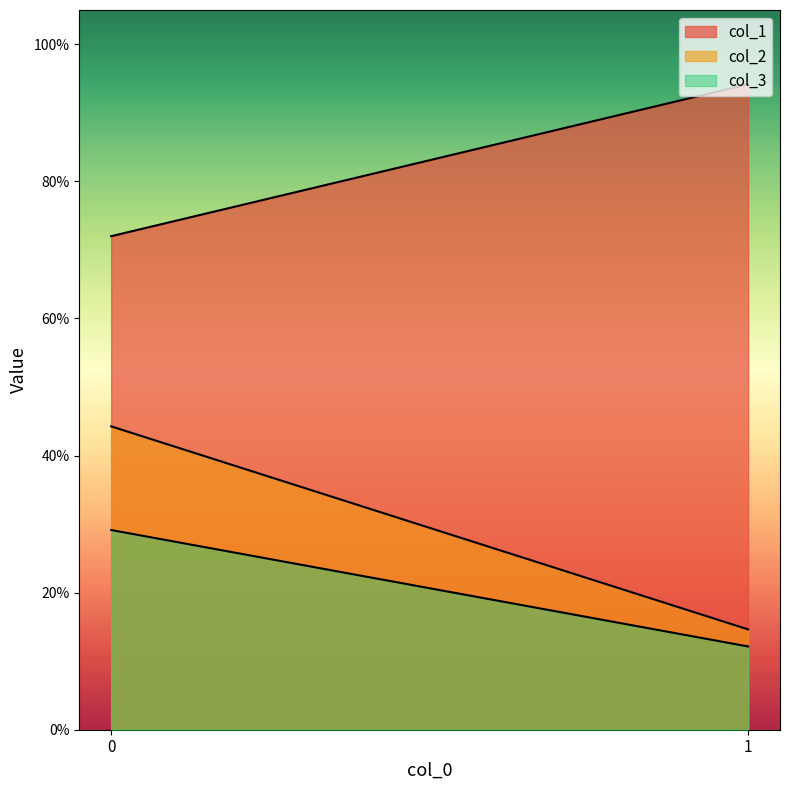

What is the maximum value shown in the chart?

0.9